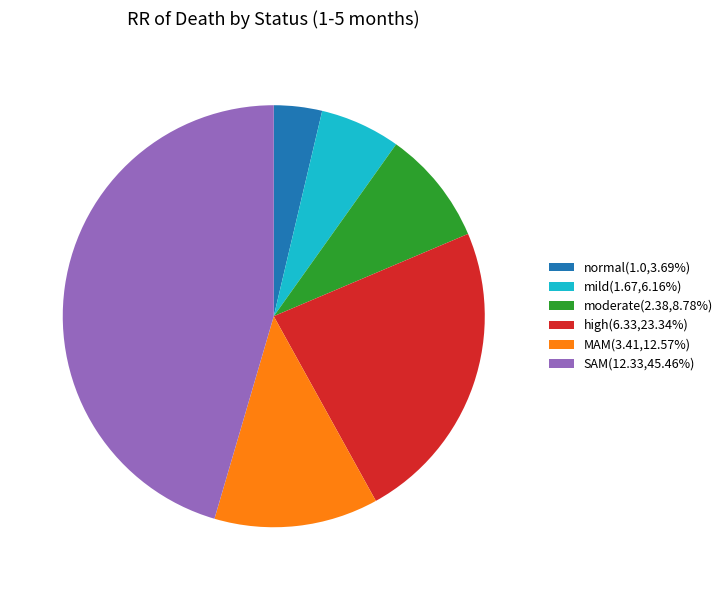

Rank the categories by value from lowest to highest.

normal, mild, moderate, MAM, high, SAM